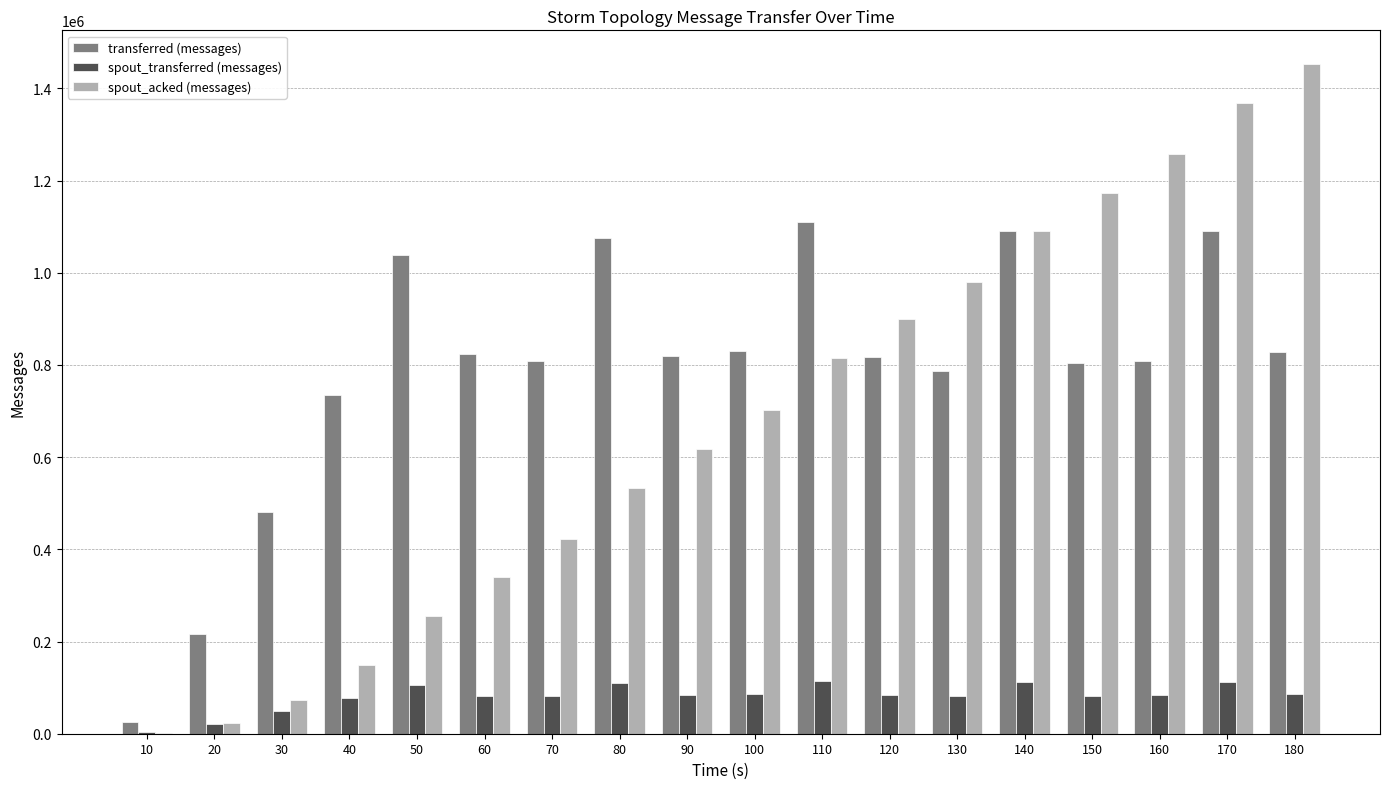

What is the maximum value shown in the chart?

1453160